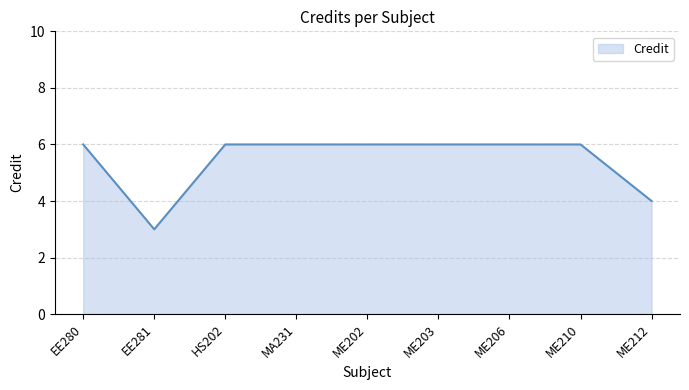

Reading left to right, extract all data points from this chart.

6	3	6	6	6	6	6	6	4